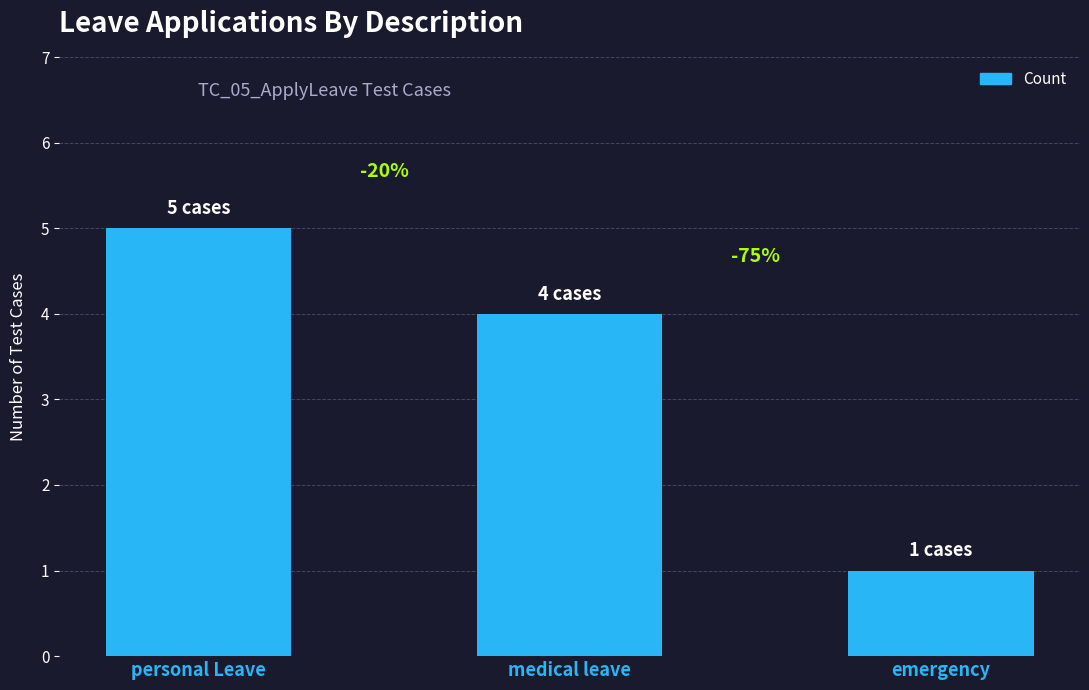

What is the average value?

3